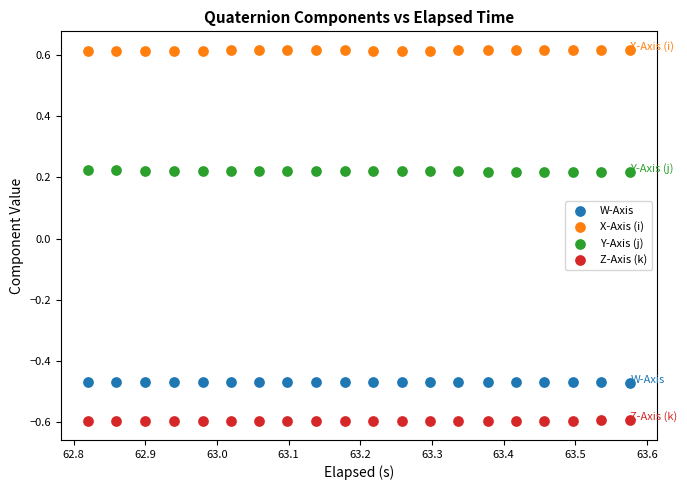

Which series contains the lowest Y value?

Z-Axis (k)